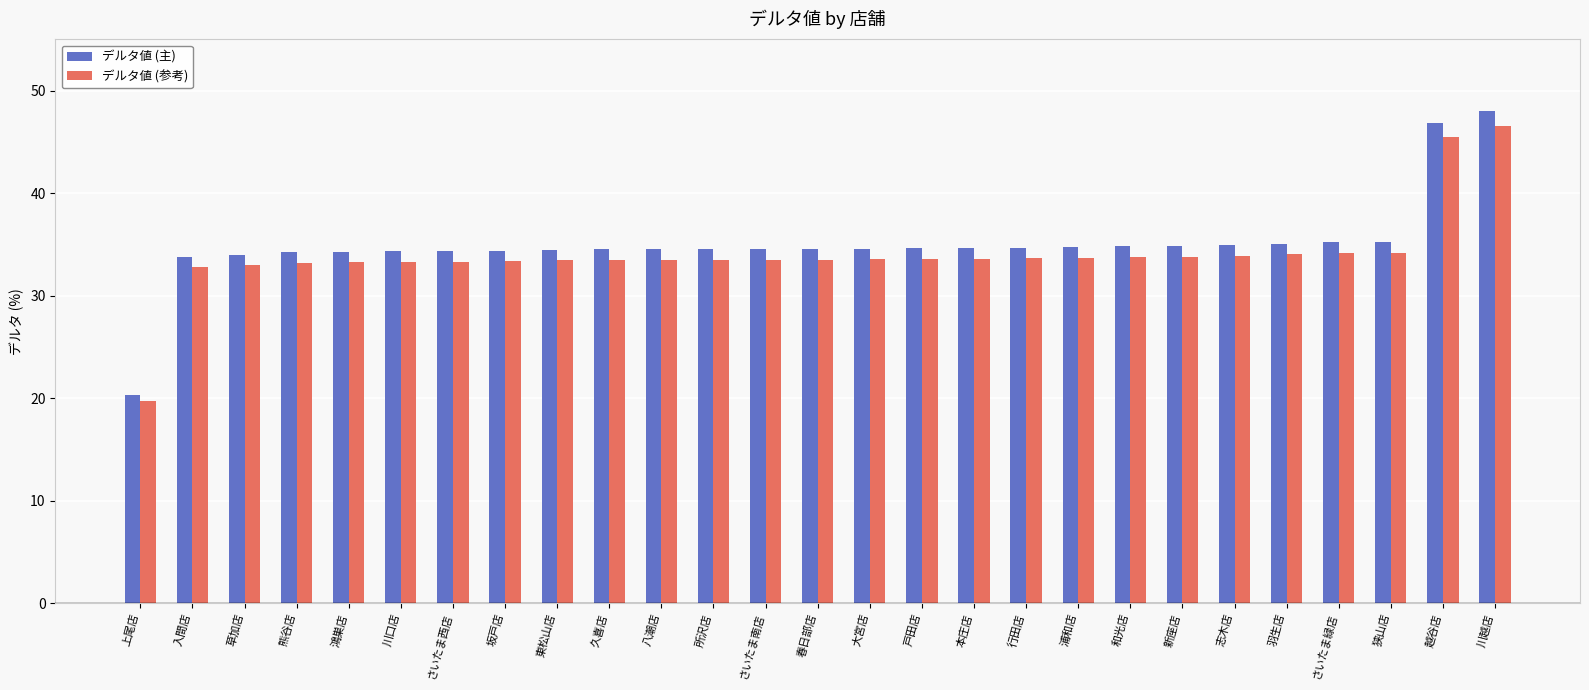

At how many categories does at least one series exceed 21?

26